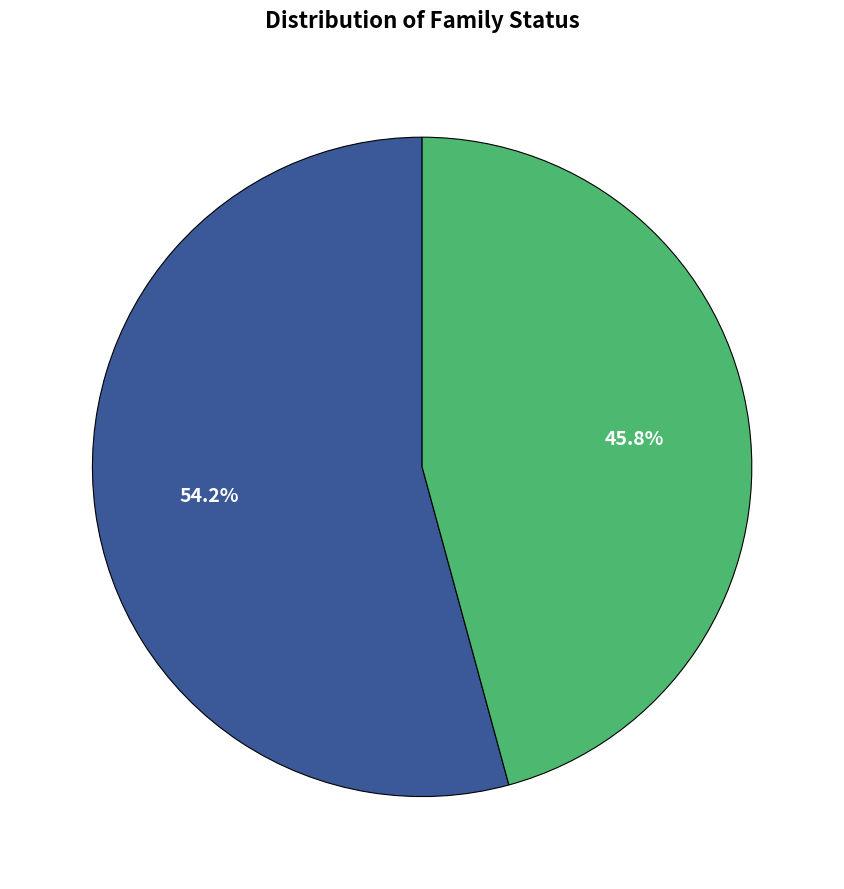

To the nearest percent, what is the difference between the largest and smallest slice percentages?

8%